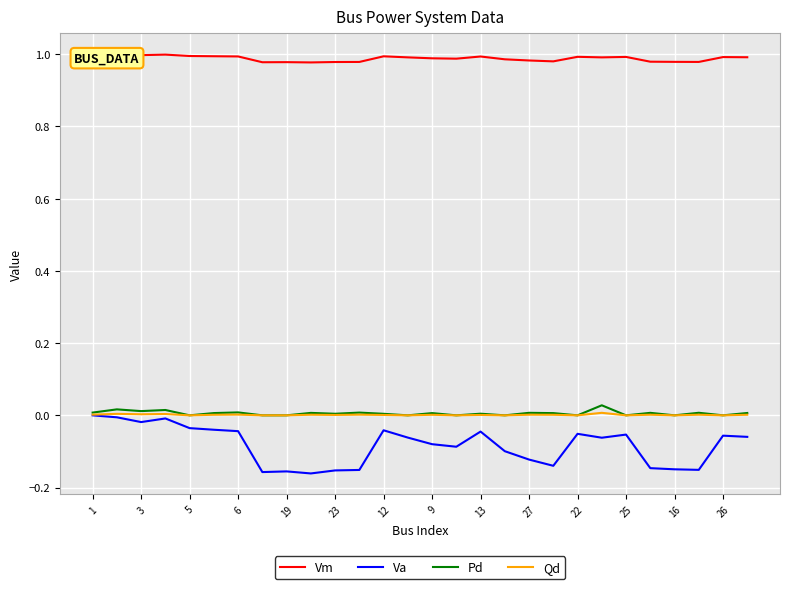

Rank the series by their maximum value, from lowest to highest.

Va, Qd, Pd, Vm